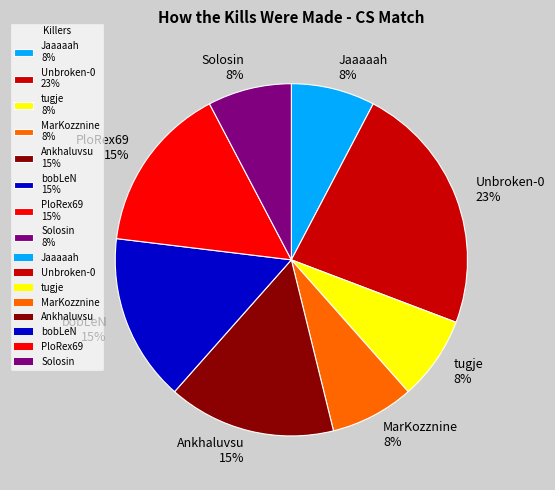

True or false: PloRex69 accounts for 15% of the total.

True